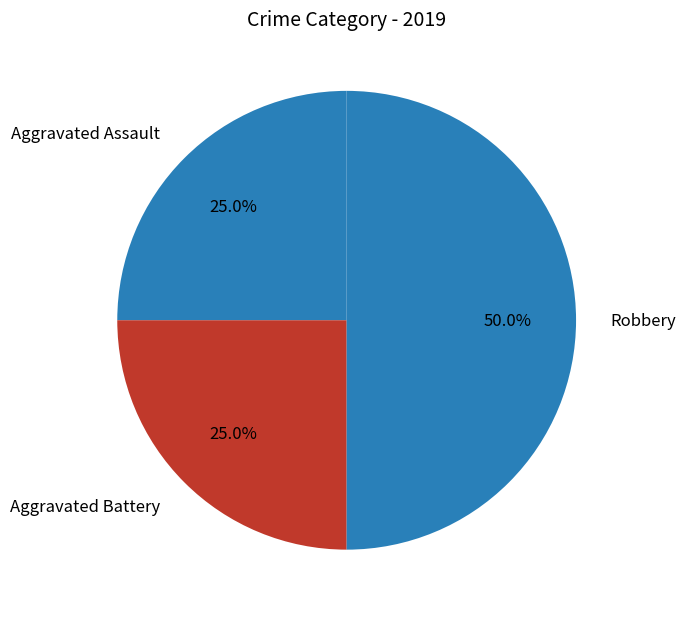

Which slice is the largest?

Robbery